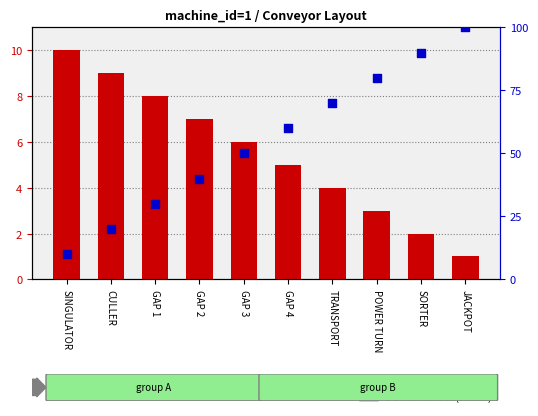

What are all the series names shown in the legend?

gui_conveyor_id, DeviceNumber (scaled)